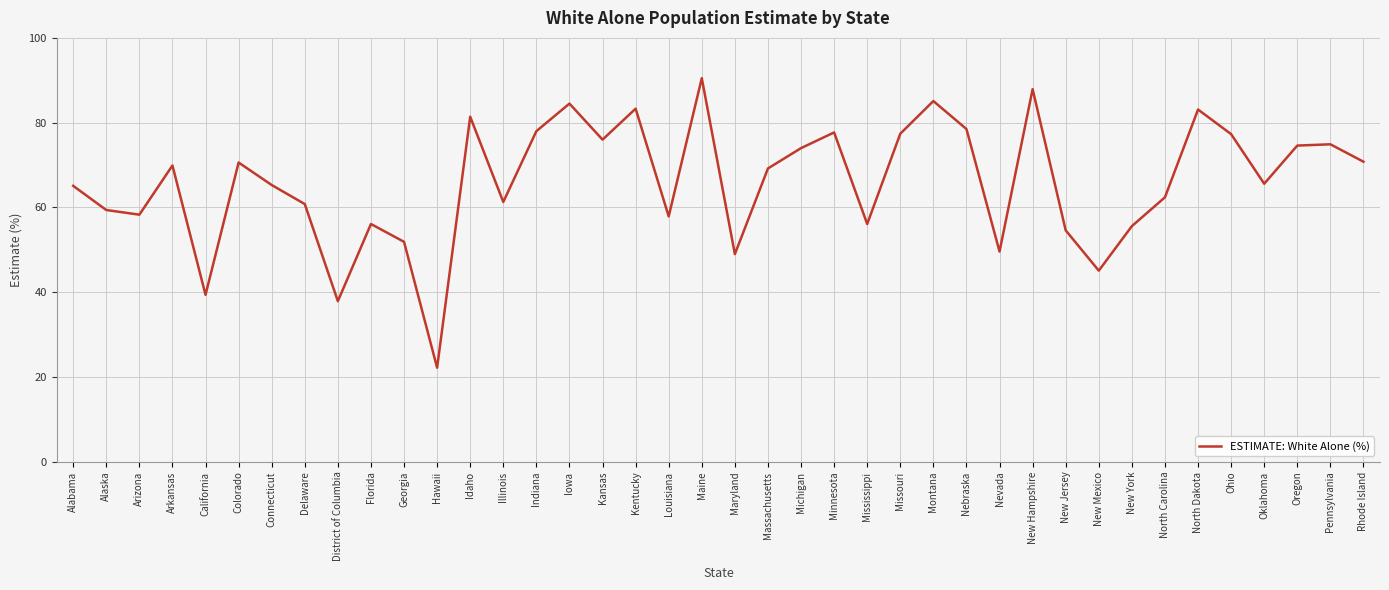

What position from the left is Louisiana?

19